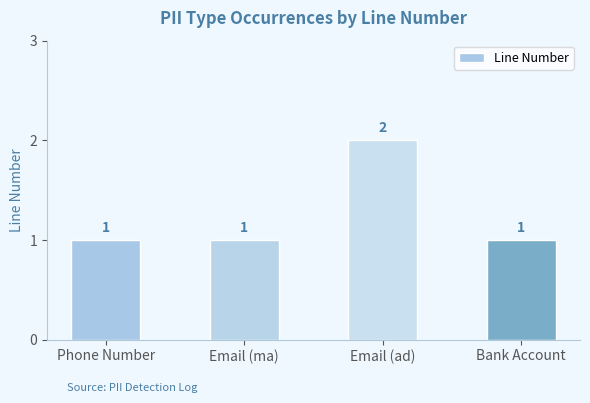

What is the maximum value shown in the chart?

2